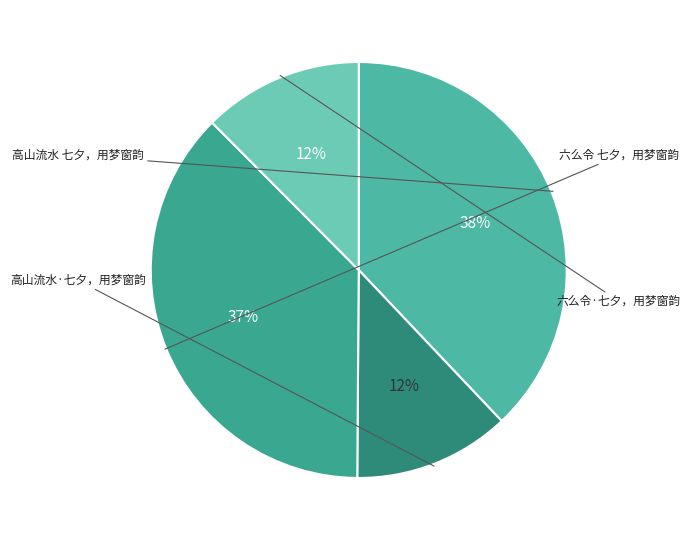

Combined, what portion of the pie is 高山流水 七夕，用梦窗韵 and 六么令·七夕，用梦窗韵?

50.4%